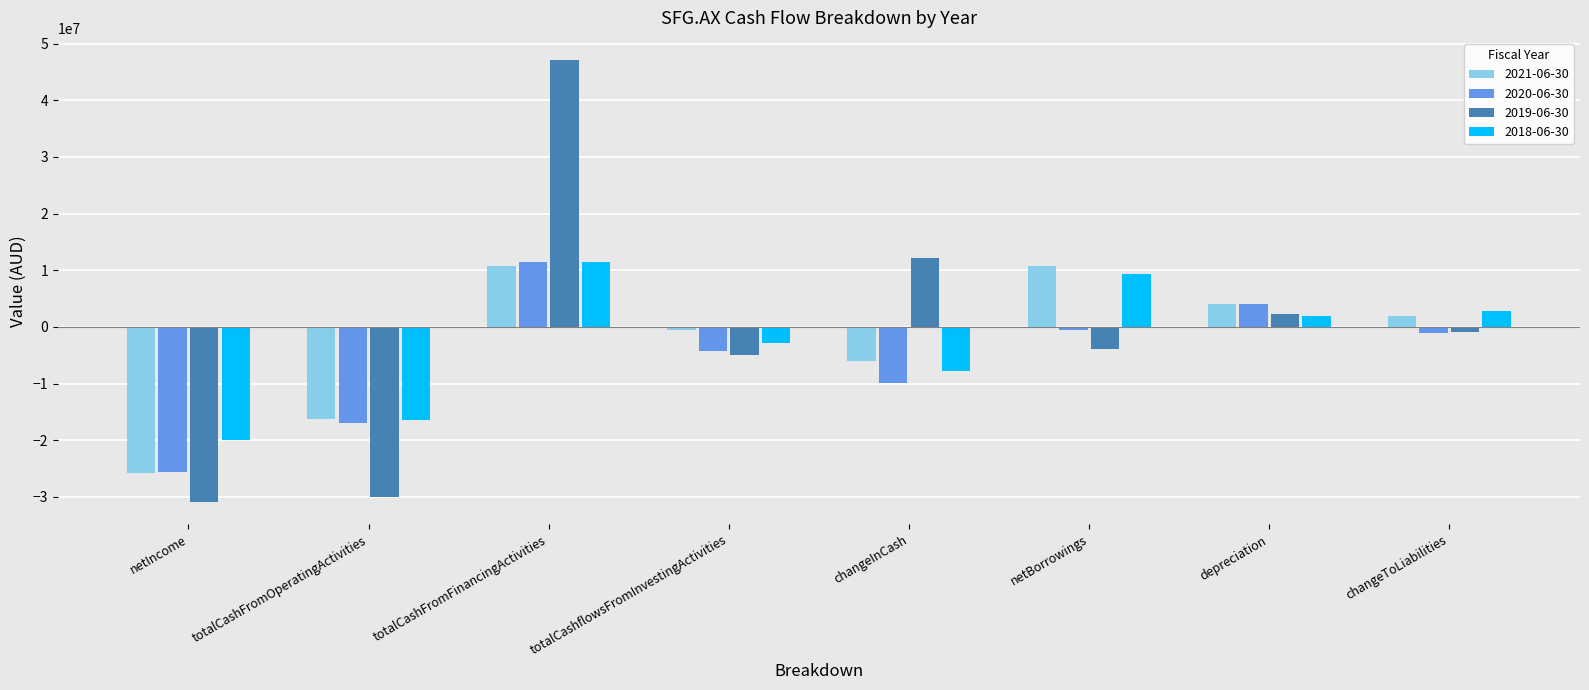

What is the minimum value shown in the chart?

-30944301